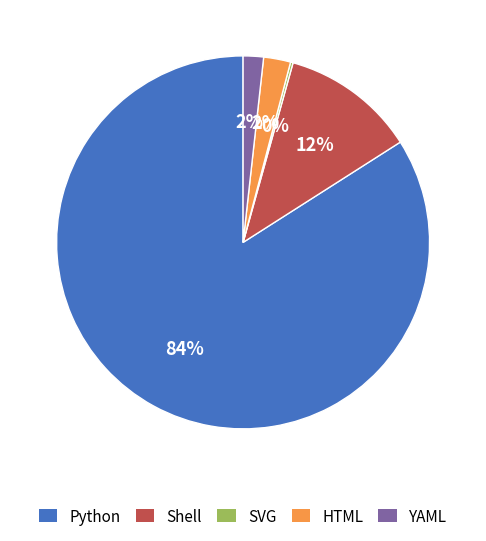

Which category has the biggest portion of the pie?

Python